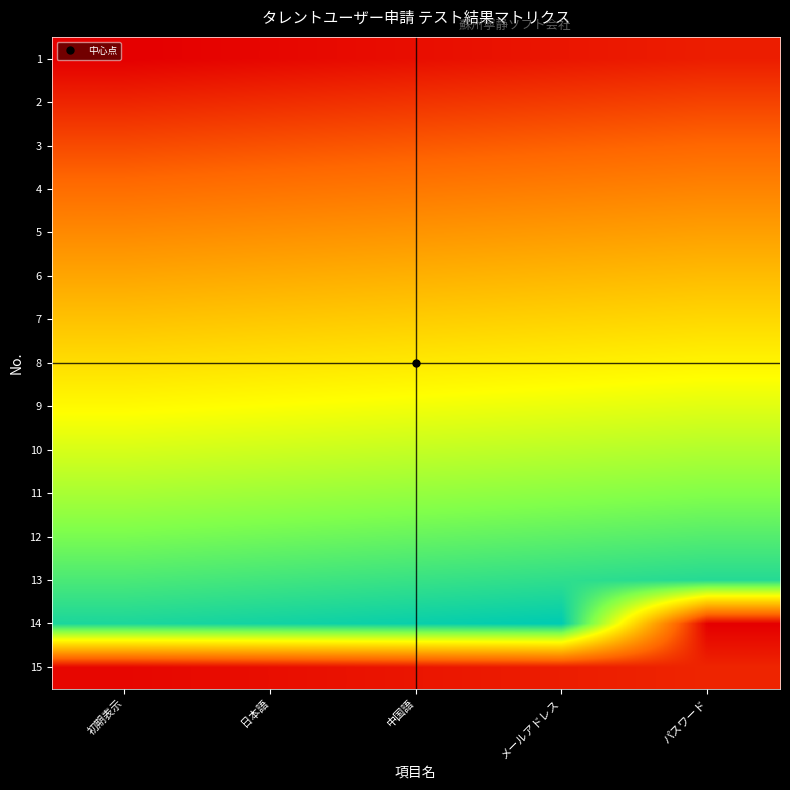

Reading right to left, extract all data points from this chart.

1: パスワード=0.1	メールアドレス=0.0	中国語=0.0	日本語=0.0	初期表示=0.0
2: パスワード=0.1	メールアドレス=0.1	中国語=0.1	日本語=0.1	初期表示=0.1
3: パスワード=0.2	メールアドレス=0.2	中国語=0.2	日本語=0.2	初期表示=0.1
4: パスワード=0.3	メールアドレス=0.3	中国語=0.2	日本語=0.2	初期表示=0.2
5: パスワード=0.4	メールアドレス=0.3	中国語=0.3	日本語=0.3	初期表示=0.3
6: パスワード=0.4	メールアドレス=0.4	中国語=0.4	日本語=0.4	初期表示=0.4
7: パスワード=0.5	メールアドレス=0.5	中国語=0.5	日本語=0.5	初期表示=0.4
8: パスワード=0.6	メールアドレス=0.6	中国語=0.5	日本語=0.5	初期表示=0.5
9: パスワード=0.6	メールアドレス=0.6	中国語=0.6	日本語=0.6	初期表示=0.6
10: パスワード=0.7	メールアドレス=0.7	中国語=0.7	日本語=0.7	初期表示=0.7
11: パスワード=0.8	メールアドレス=0.8	中国語=0.8	日本語=0.8	初期表示=0.7
12: パスワード=0.9	メールアドレス=0.9	中国語=0.8	日本語=0.8	初期表示=0.8
13: パスワード=0.9	メールアドレス=0.9	中国語=0.9	日本語=0.9	初期表示=0.9
14: パスワード=0.0	メールアドレス=1.0	中国語=1.0	日本語=1.0	初期表示=1.0
15: パスワード=0.1	メールアドレス=0.1	中国語=0.0	日本語=0.0	初期表示=0.0